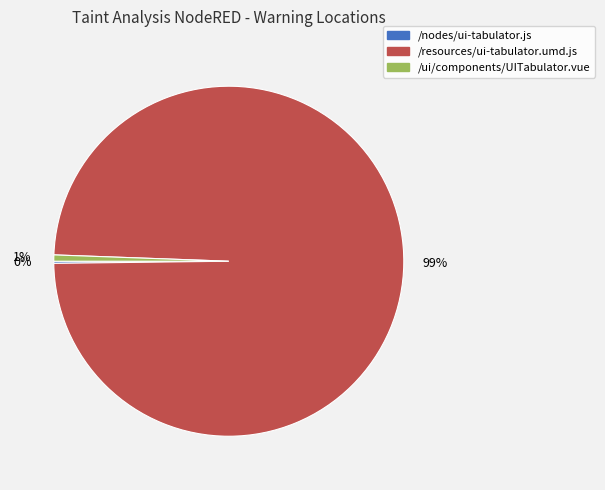

Between /ui/components/UITabulator.vue and /resources/ui-tabulator.umd.js, which is larger?

/resources/ui-tabulator.umd.js